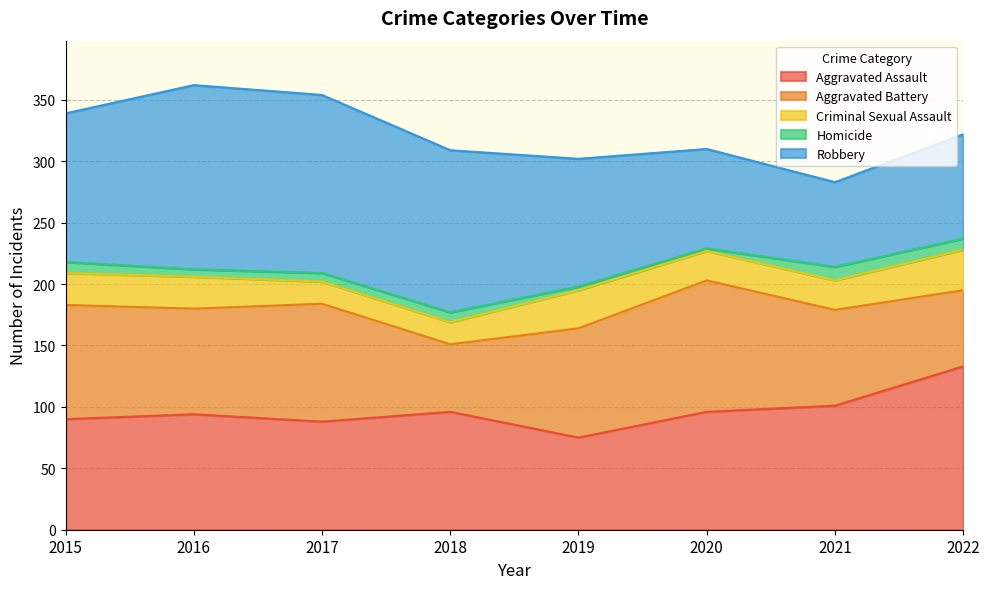

How many values in the Aggravated Assault series exceed 96?

2